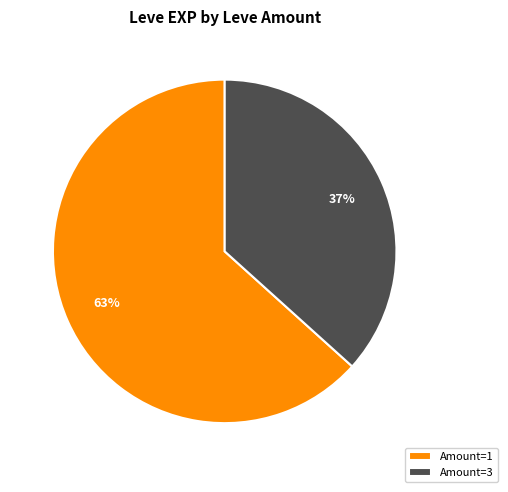

Is the sum of Amount=3 and Amount=1 greater than half?

Yes